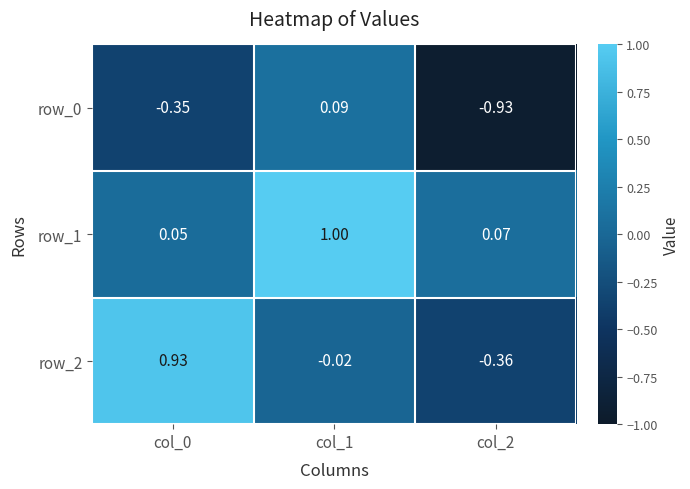

Rank the series by their average value, from highest to lowest.

row_1, row_2, row_0